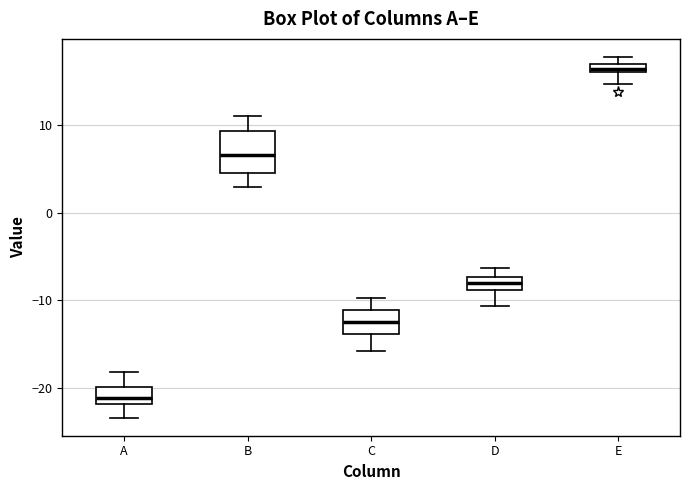

Which box's median line is the highest?

E